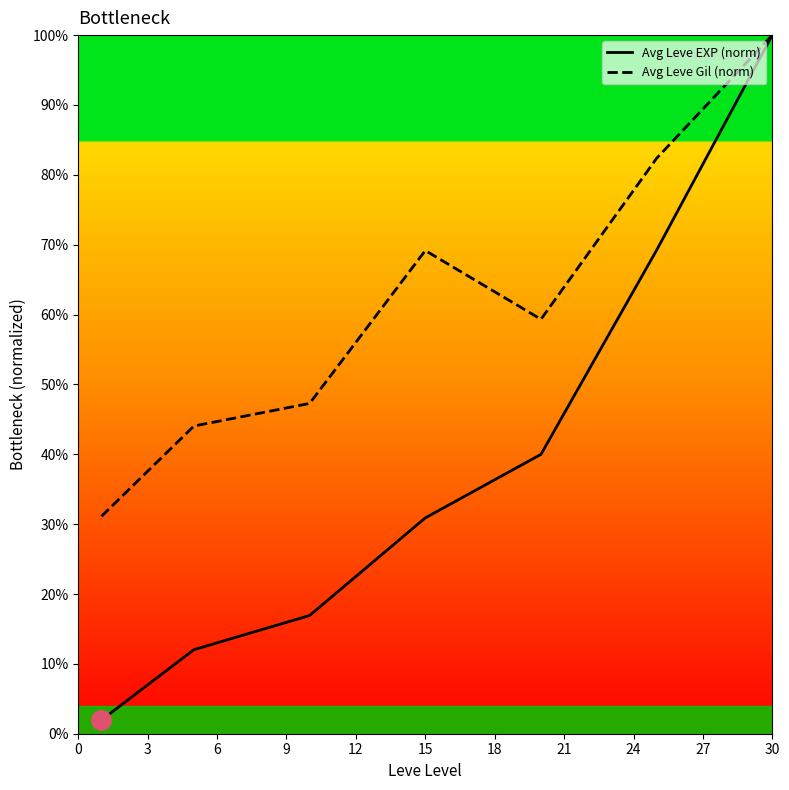

What is the minimum value shown in the chart?

2.0